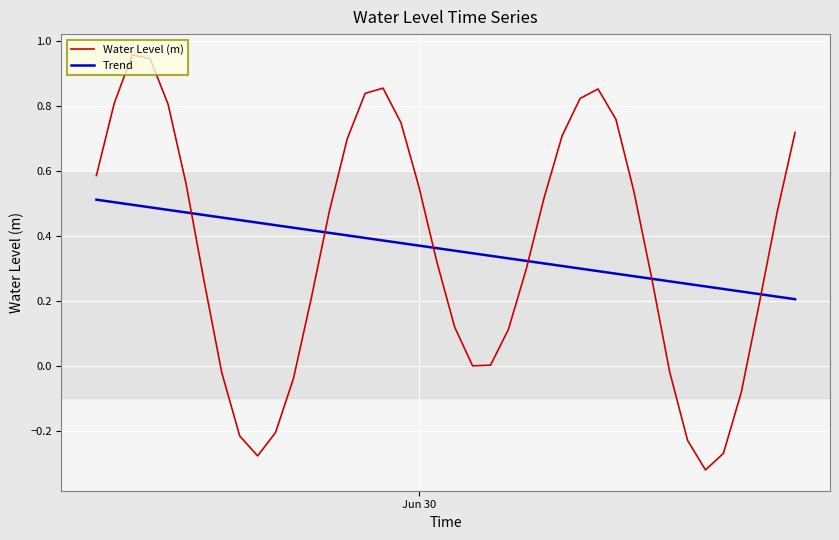

Rank the series by their maximum value, from lowest to highest.

Trend, Water Level (m)